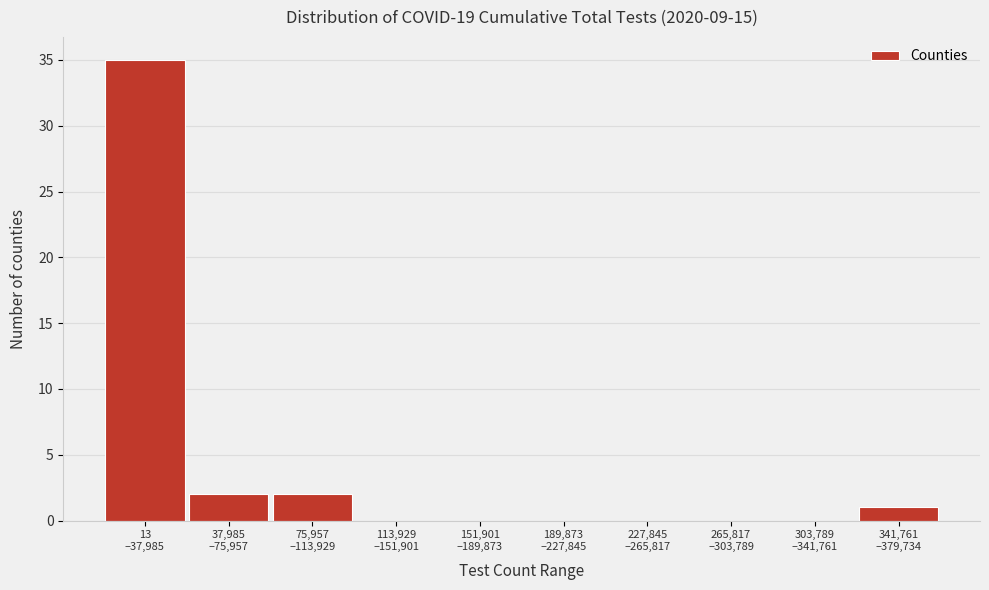

What is the sum of all values?

40